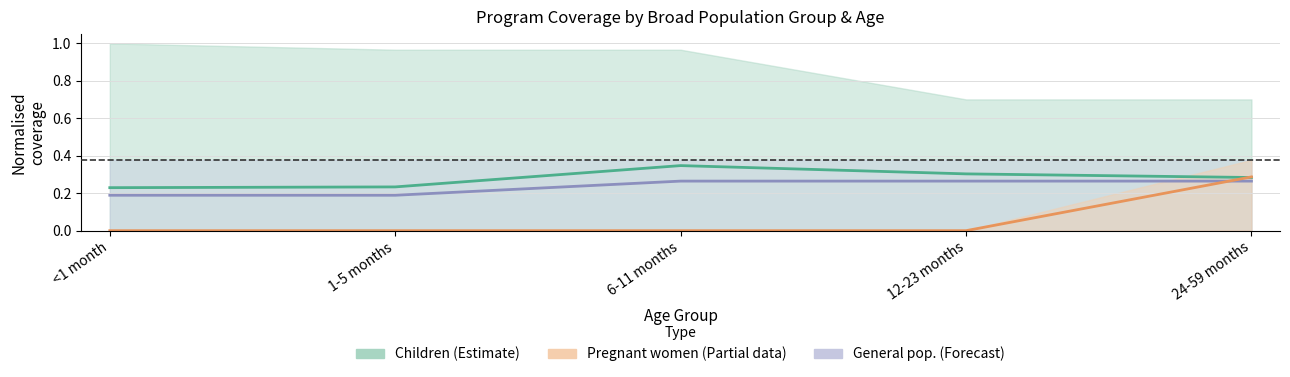

What is the average value of the General pop. (Forecast) series?

0.2